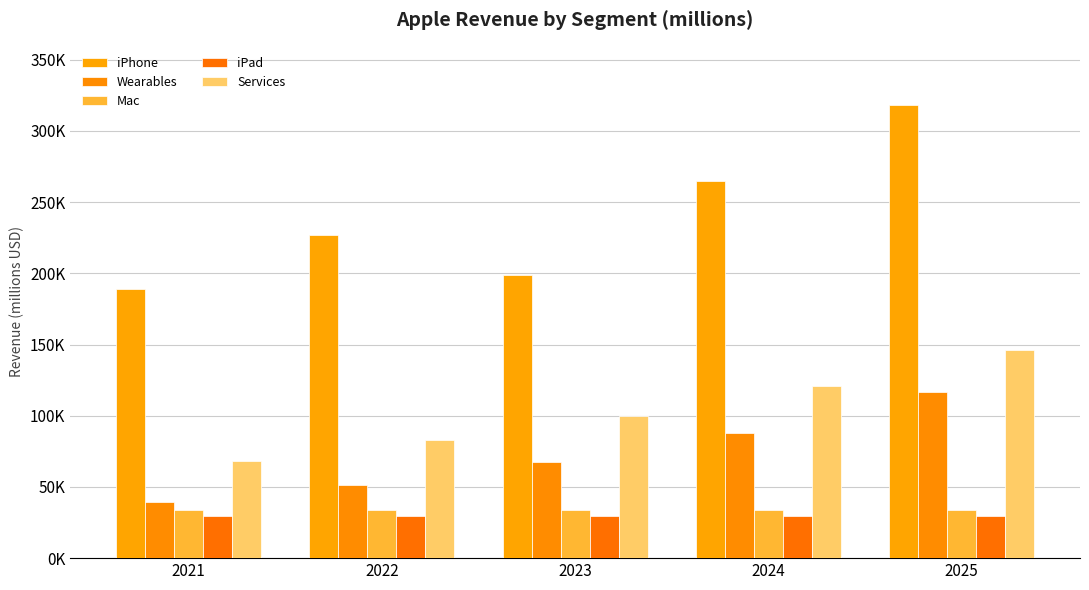

Reading right to left, list all the values displayed in this chart.

iPhone: 2025=317963.9	2024=264969.9	2023=198727.4	2022=227117.0	2021=189264.2
Wearables: 2025=116690.1	2024=88182.4	2023=67403.2	2022=51520.4	2021=39380.2
Mac: 2025=33601.4	2024=33601.4	2023=33601.4	2022=33601.4	2021=33601.4
iPad: 2025=29432.8	2024=29432.8	2023=29432.8	2022=29432.8	2021=29432.8
Services: 2025=146146.8	2024=120909.7	2023=100030.6	2022=82756.9	2021=68466.2